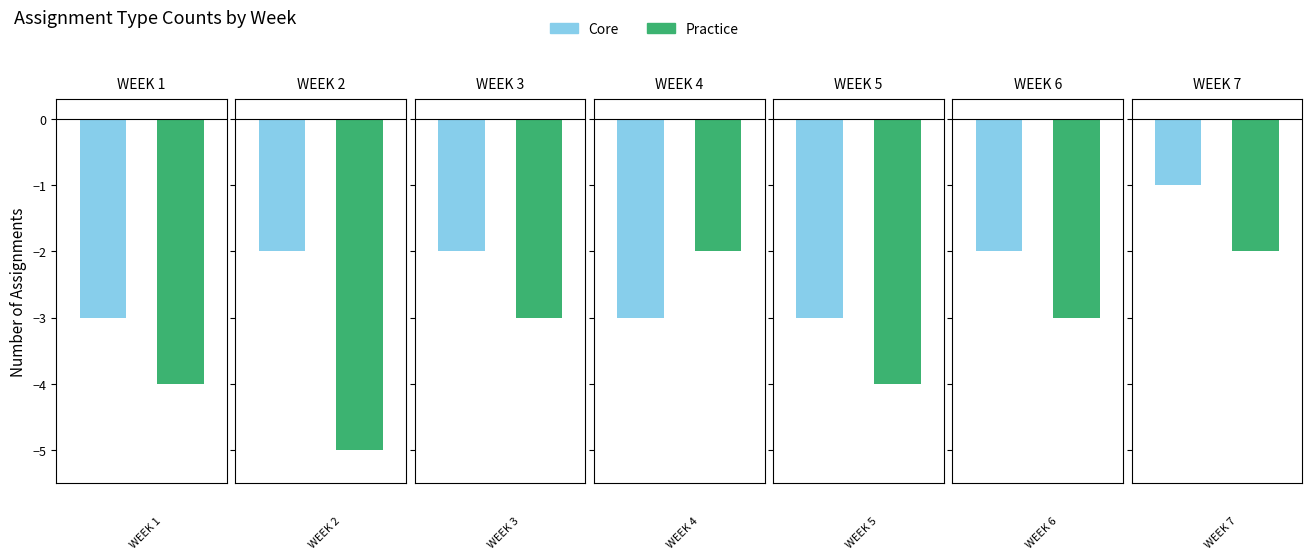

What is the difference between the maximum and minimum values in the Core series?

2